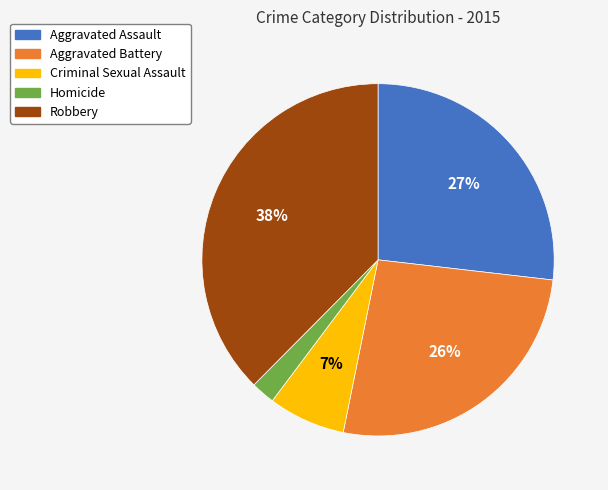

To the nearest percent, what is the combined percentage of Homicide and Aggravated Assault?

29%